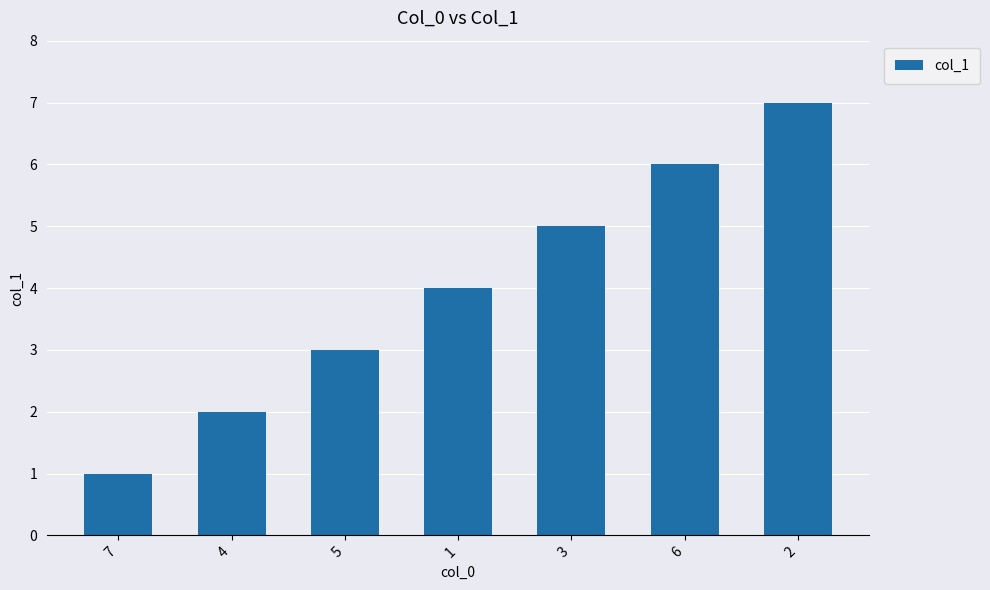

Read the value at 2.

7